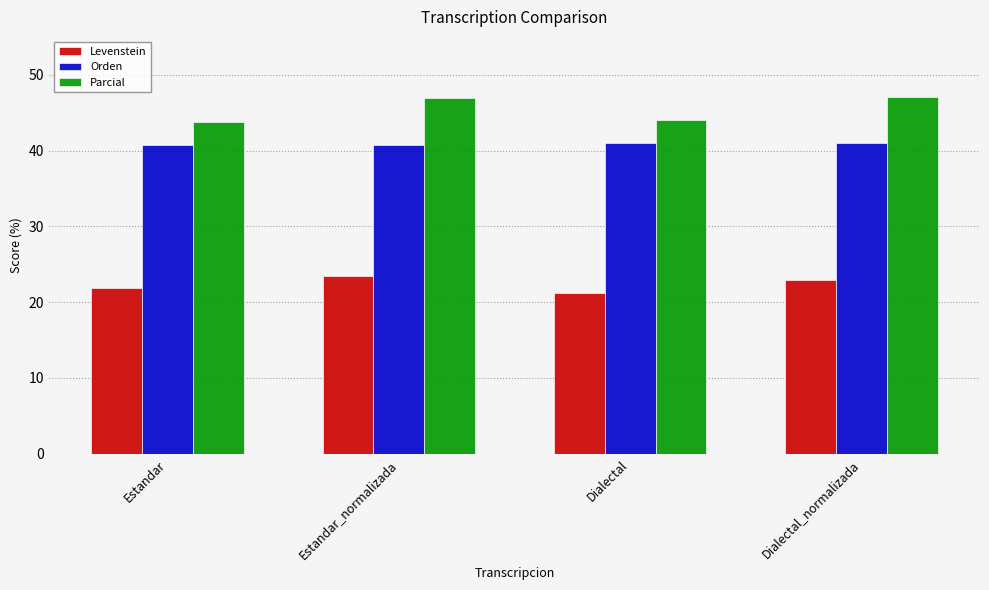

Rank the series by their average value, from lowest to highest.

Levenstein, Orden, Parcial